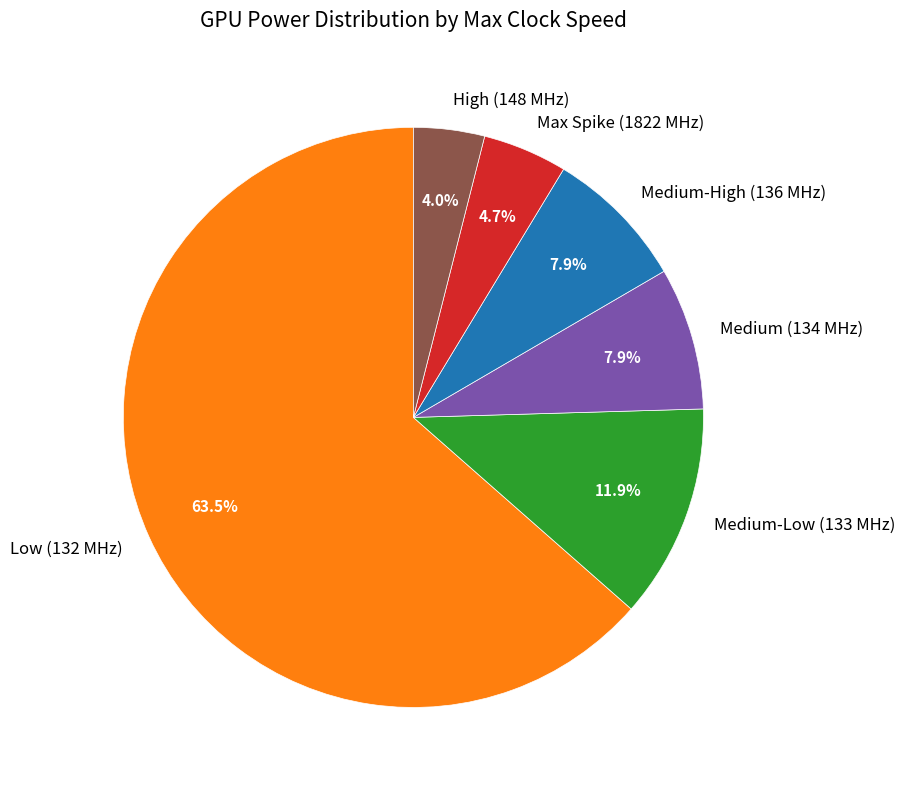

Is there a majority slice in this chart?

Yes